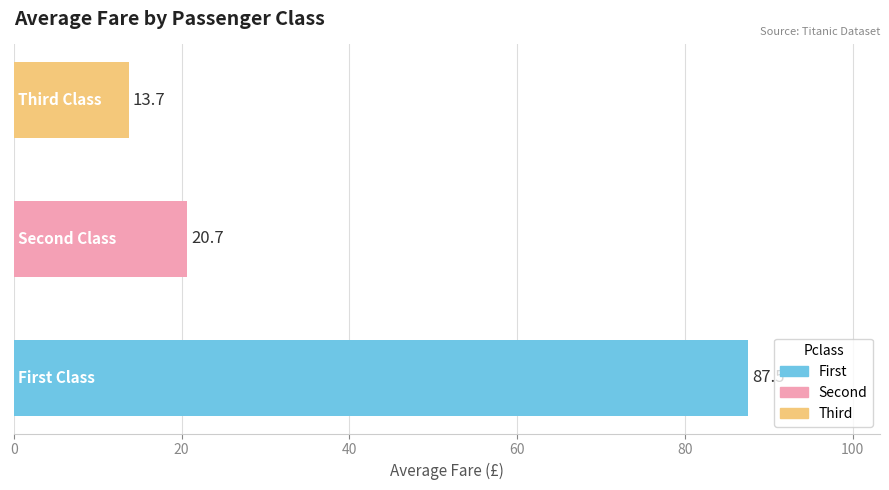

What is the average value?

40.6